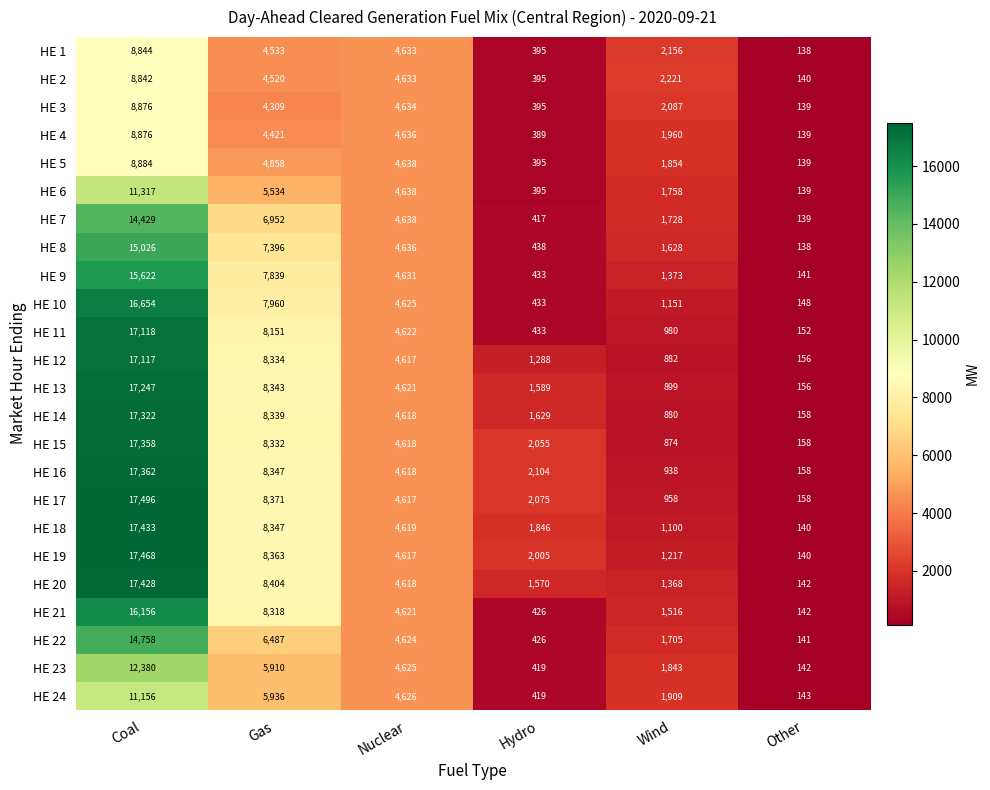

What is the sum of the HE 8 values at Nuclear and Wind?

6264